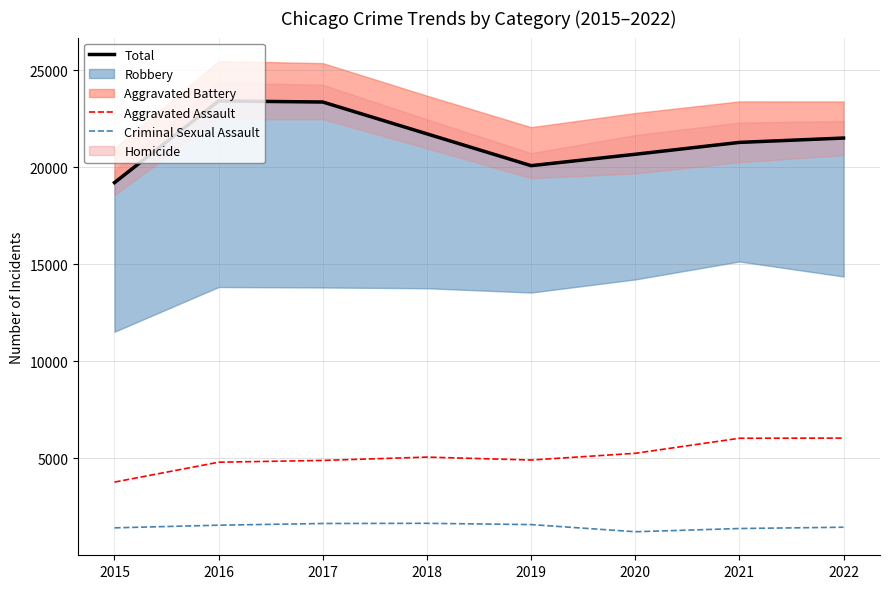

How many data points in Total are less than 21503?

4